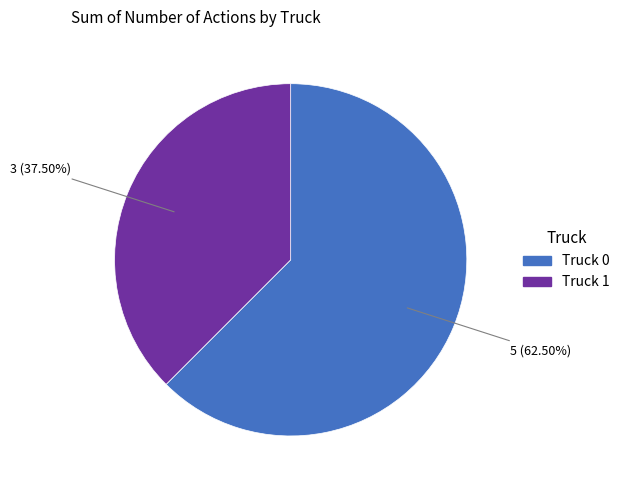

Does Truck 0 represent more than half of the total?

Yes